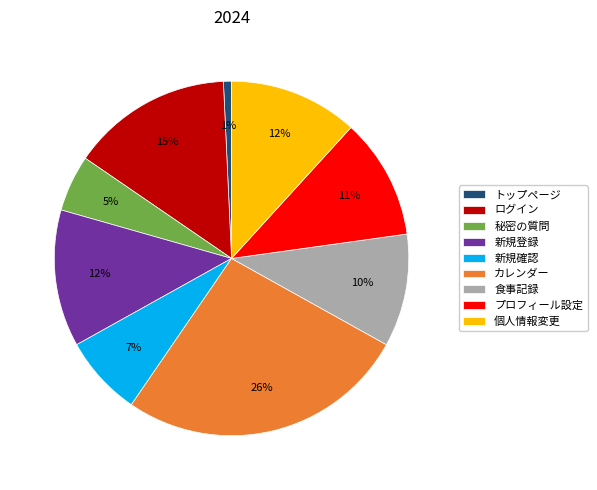

Between 食事記録 and 新規登録, which is larger?

新規登録